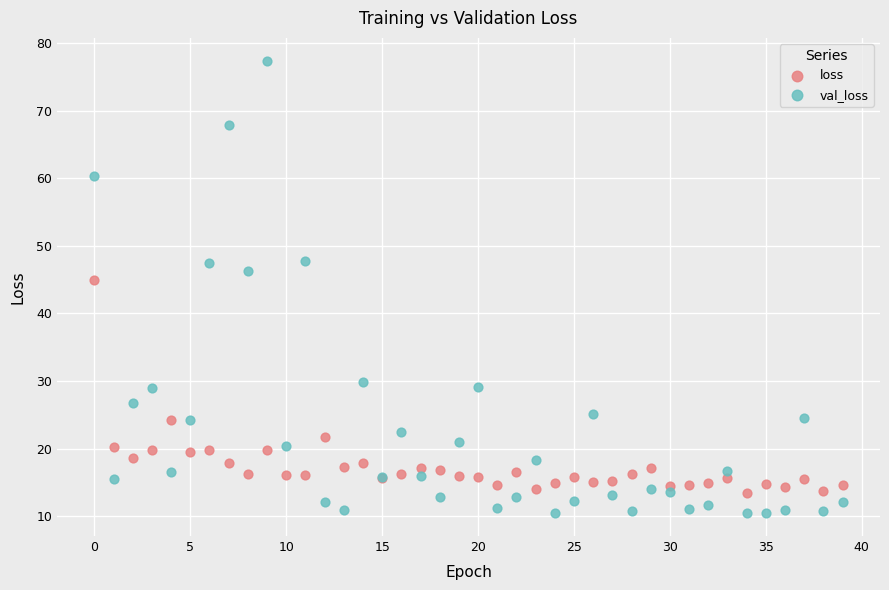

Which series contains the lowest Y value?

val_loss